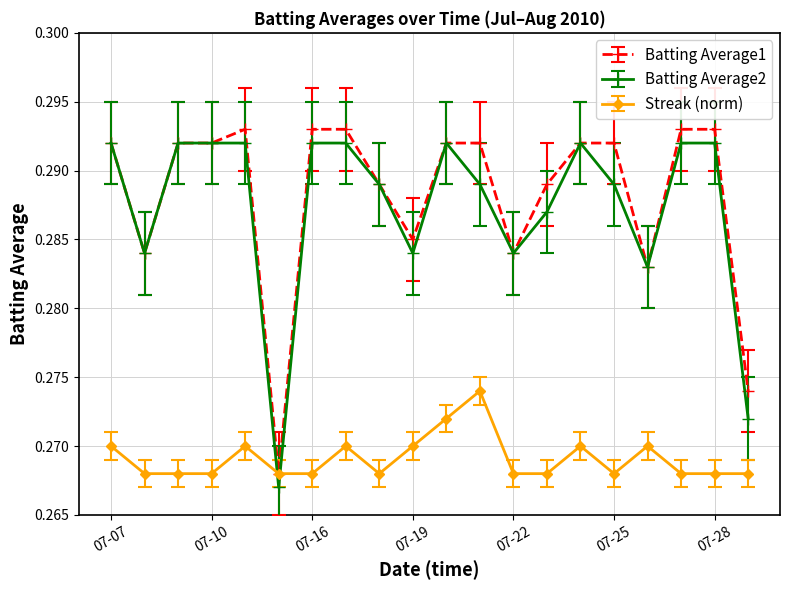

True or false: Streak (norm) and Batting Average2 cross at least once.

True